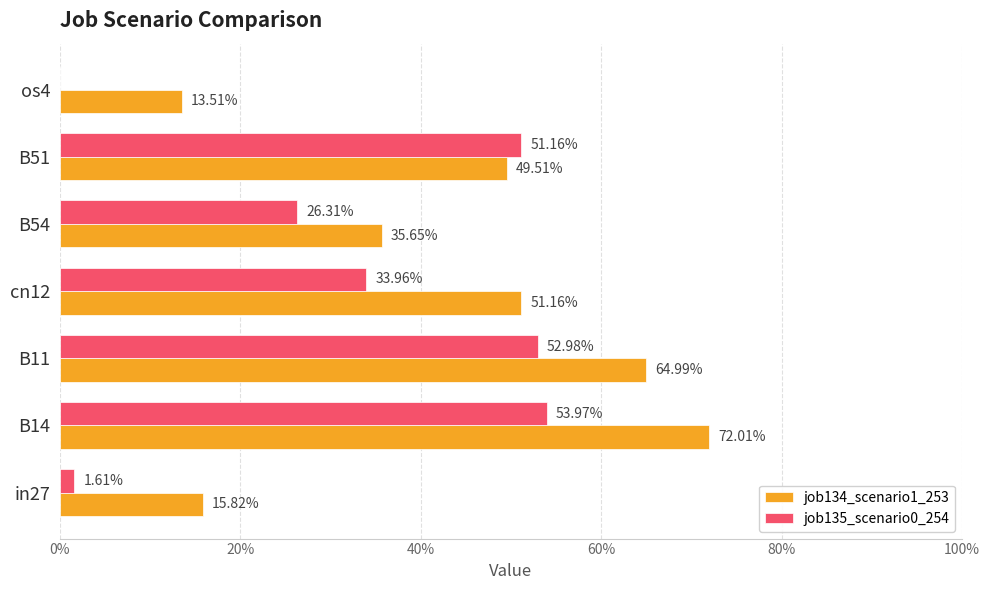

How many bars are there in each group?

2